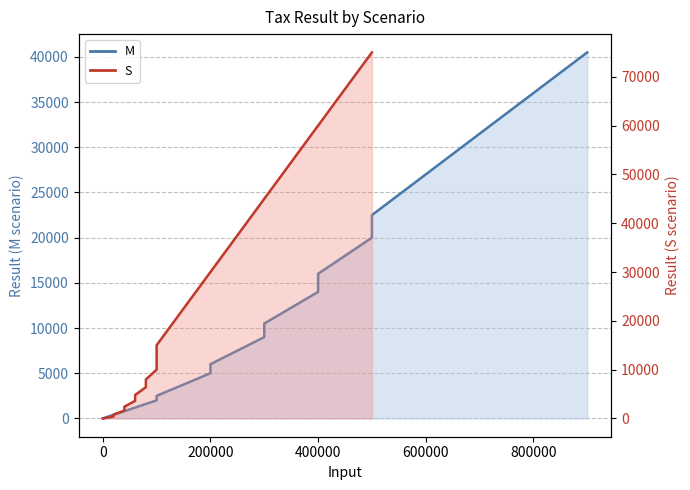

Reading left to right, list all the values displayed in this chart.

M line: 0.0	0.0	1500.0	2000.0	2500.0	3750.0	5000.0	6000.0	7500.0	9000.0	10500.0	12250.0	14000.0	16000.0	18000.0	20000.0	22500.0	24750.0	40500.0
S line: 0.0	0.0	300.0	400.0	800.0	1000.0	1600.0	2400.1	3300.0	3600.0	4800.1	6000.0	6400.0	8000.1	8500.0	10000.0	15000.1	37500.0	75000.0